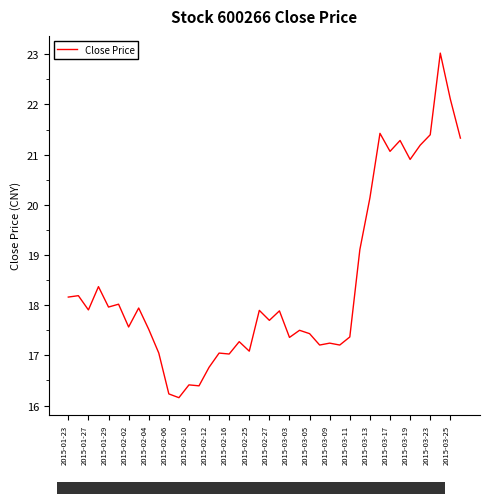

What is the smallest value displayed?

16.2